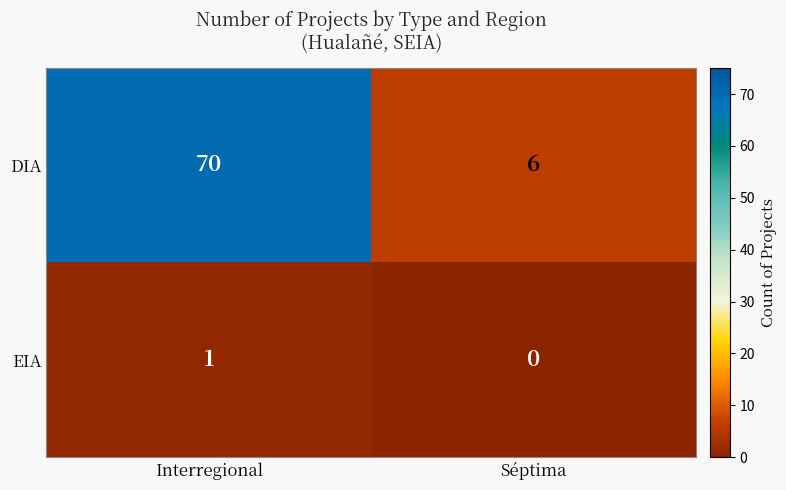

The DIA series shows 6 at Séptima. True or false?

True